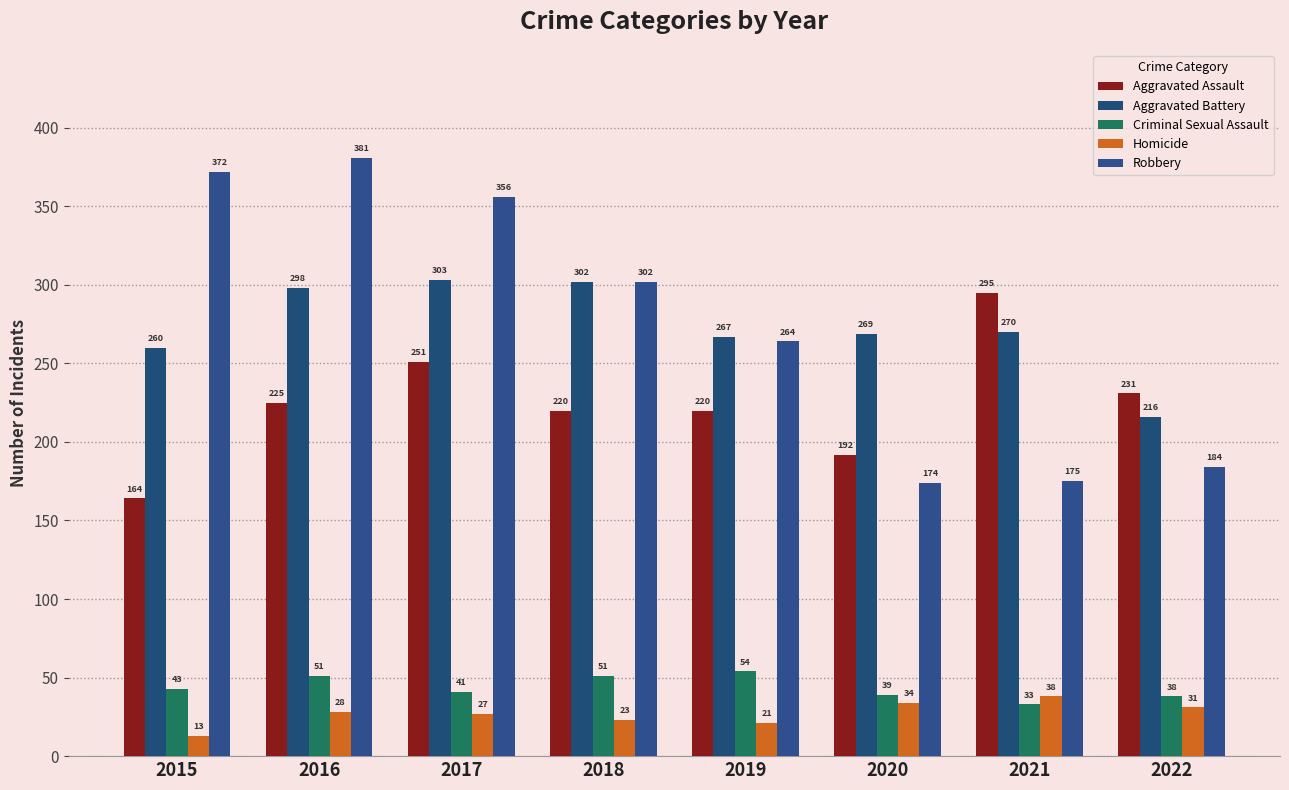

How many groups of bars are there?

8